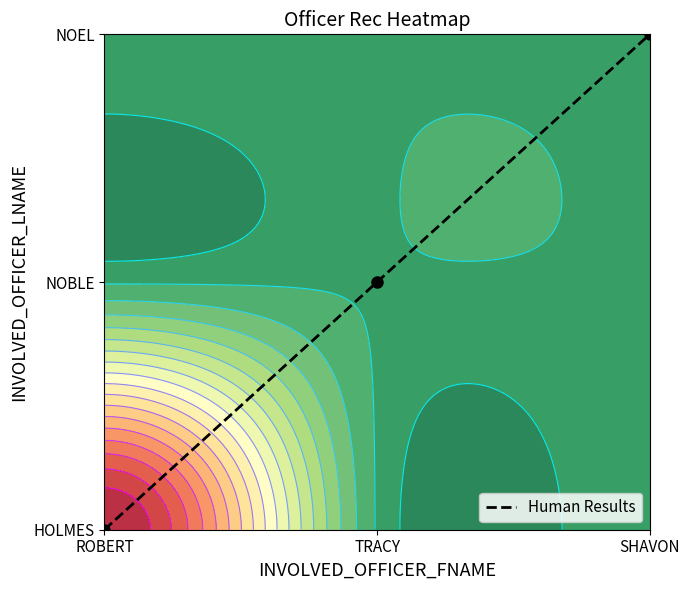

What is the average value?

1